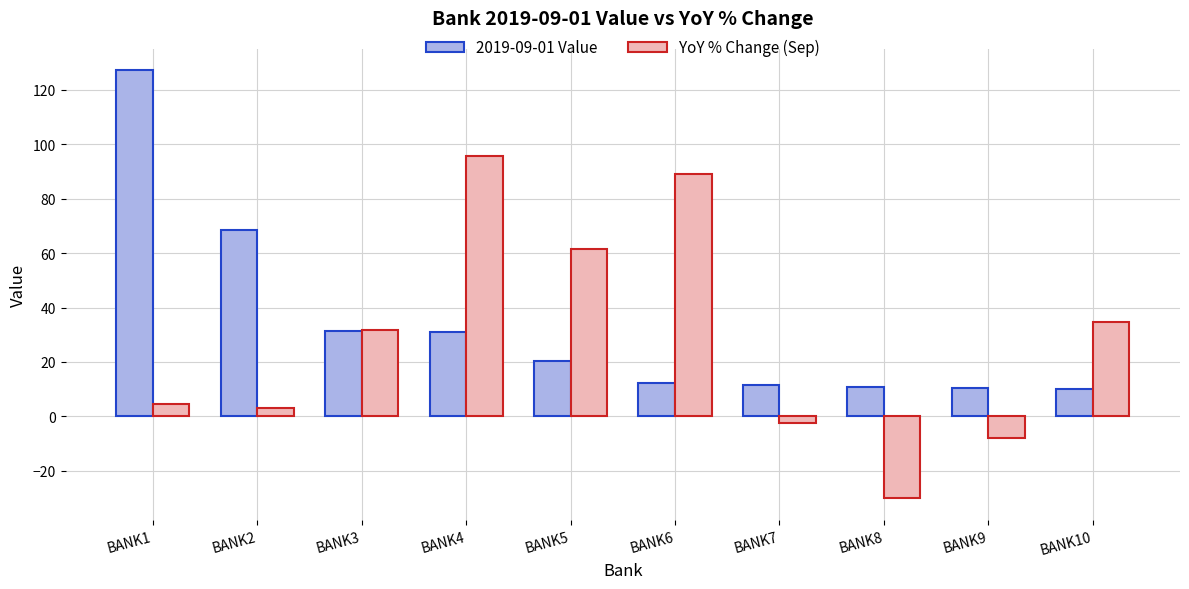

How many bars are there in total?

20